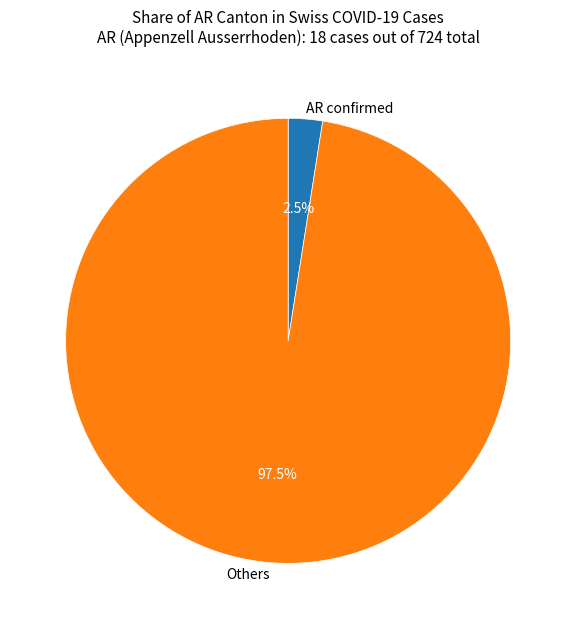

What is the total percentage of Others and AR confirmed?

100.0%